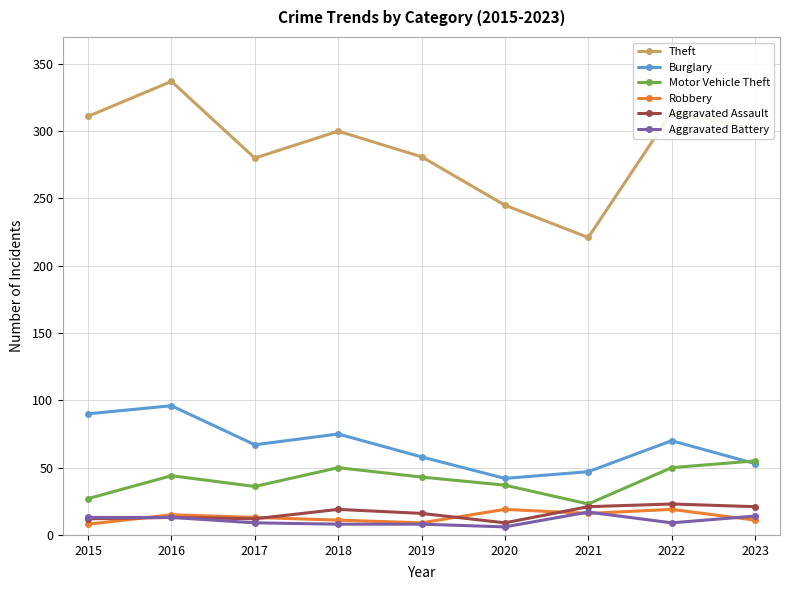

What is the maximum value for Aggravated Assault?

23